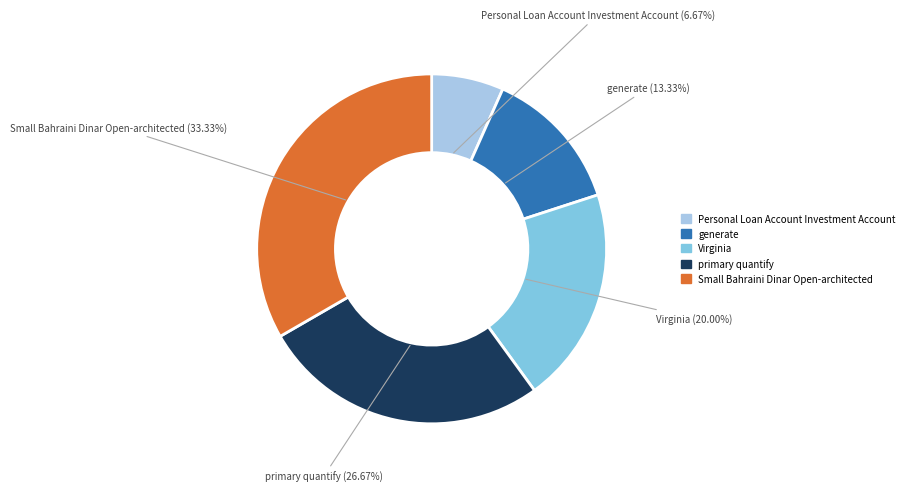

Combined, do generate and Small Bahraini Dinar Open-architected account for over 50%?

No